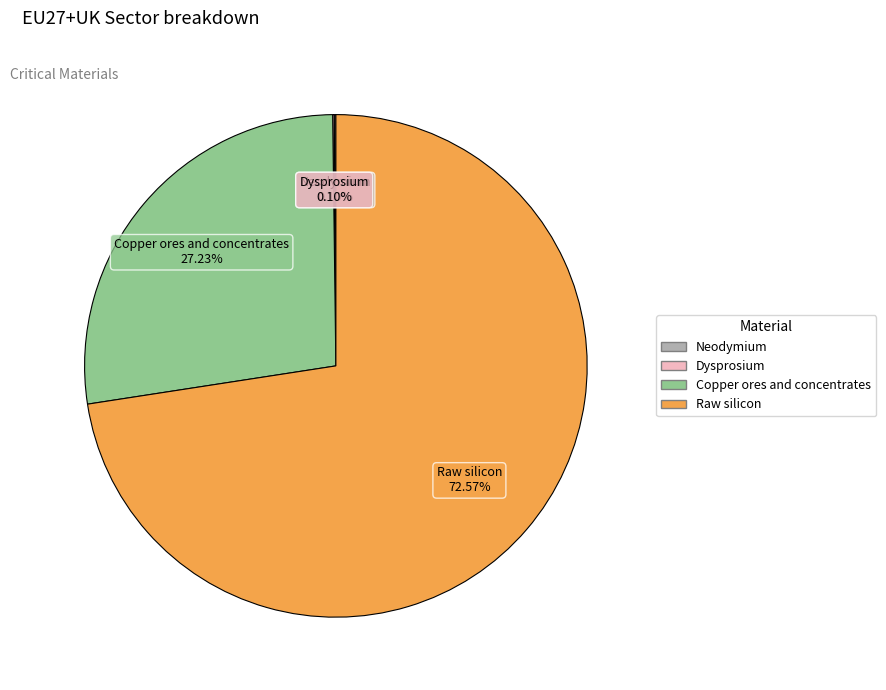

Which slice represents more than half of the pie?

Raw silicon